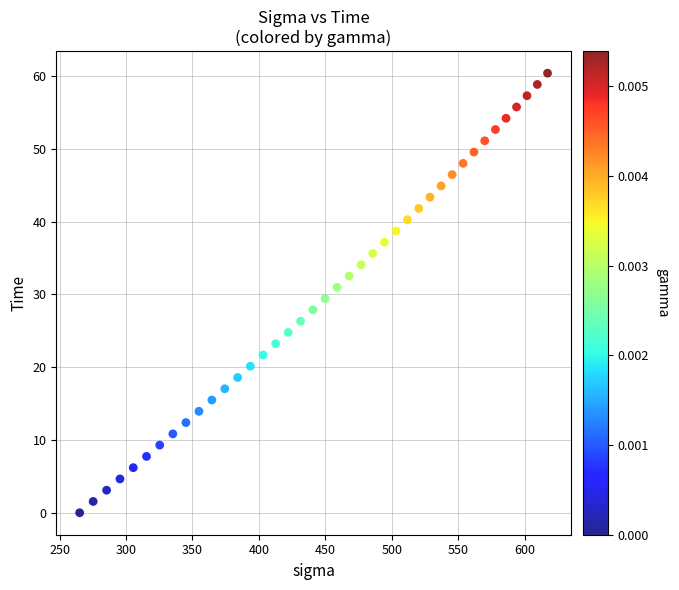

What is the range of X values (max minus min)?

351.9